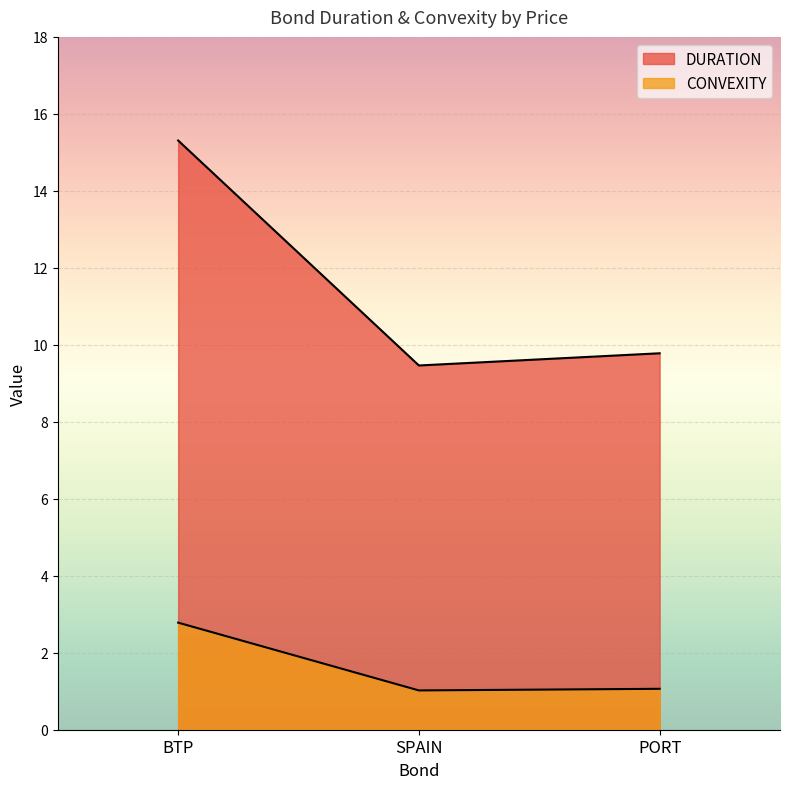

How many lines are shown in the chart?

2